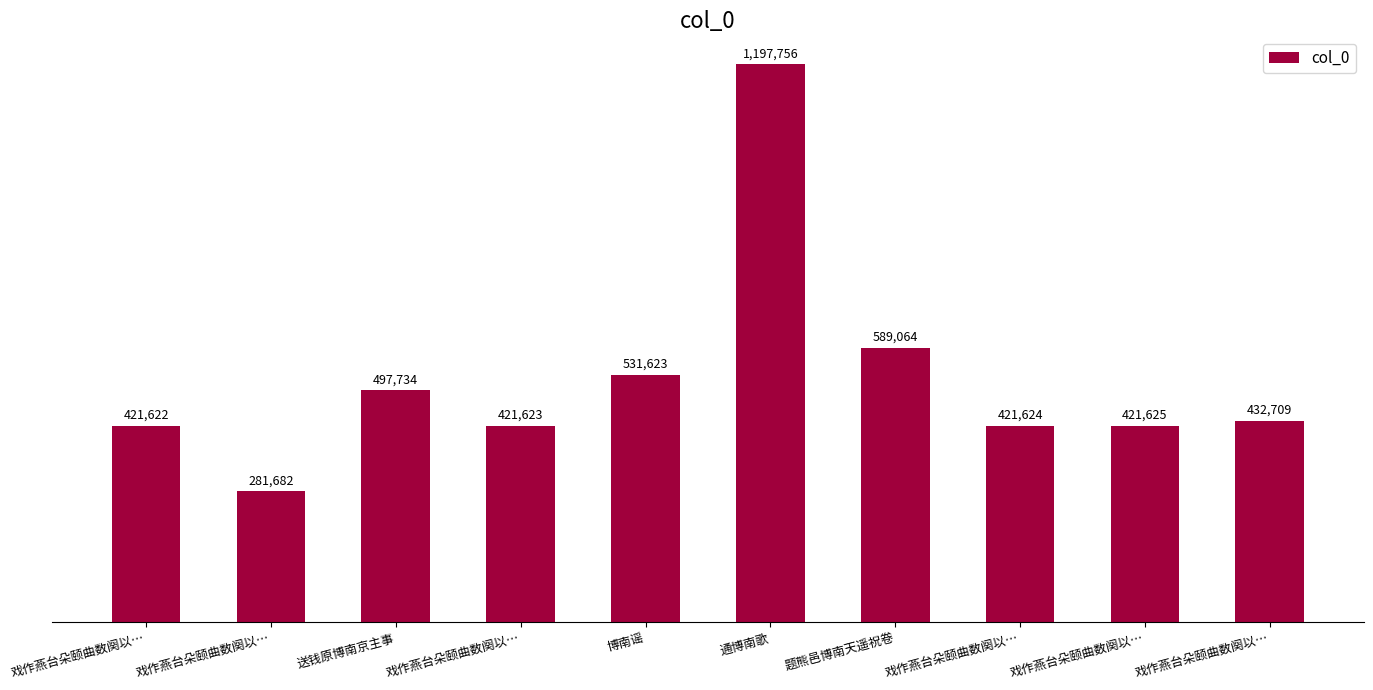

List the labels in order of value, largest first.

通博南歌, 题熊邑博南天遥祝卷, 博南谣, 送钱原博南京主事, 戏作燕台朵颐曲数阕以…, 戏作燕台朵颐曲数阕以…, 戏作燕台朵颐曲数阕以…, 戏作燕台朵颐曲数阕以…, 戏作燕台朵颐曲数阕以…, 戏作燕台朵颐曲数阕以…